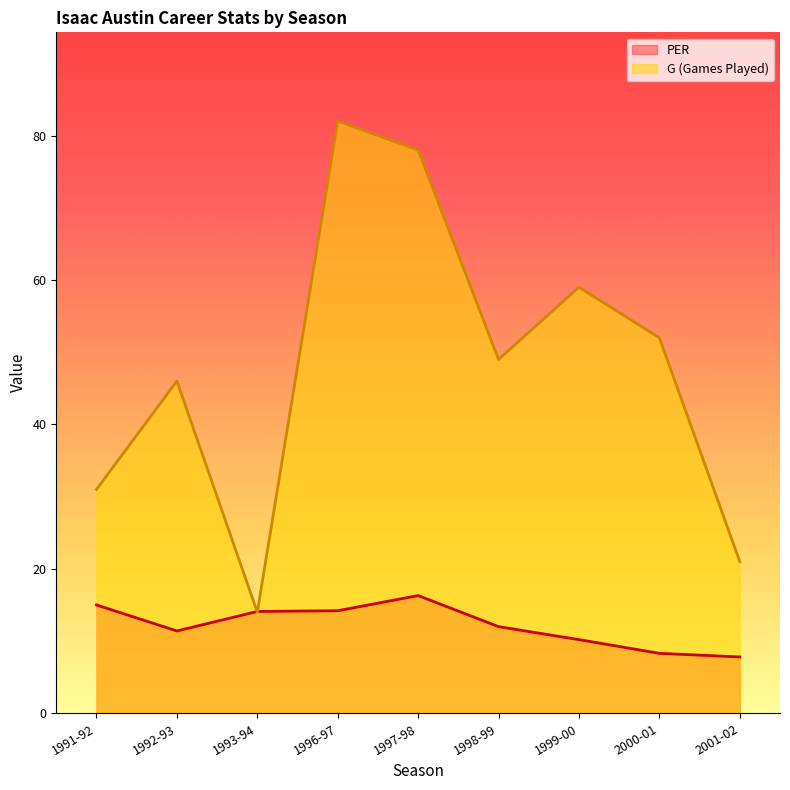

At which category is the sum across all series the highest?

1996-97